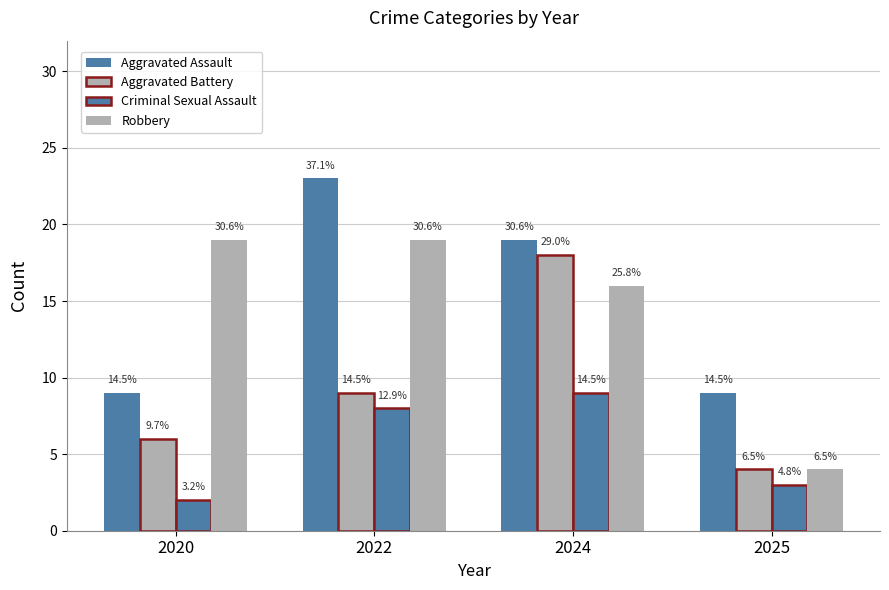

How many groups of bars are there?

4